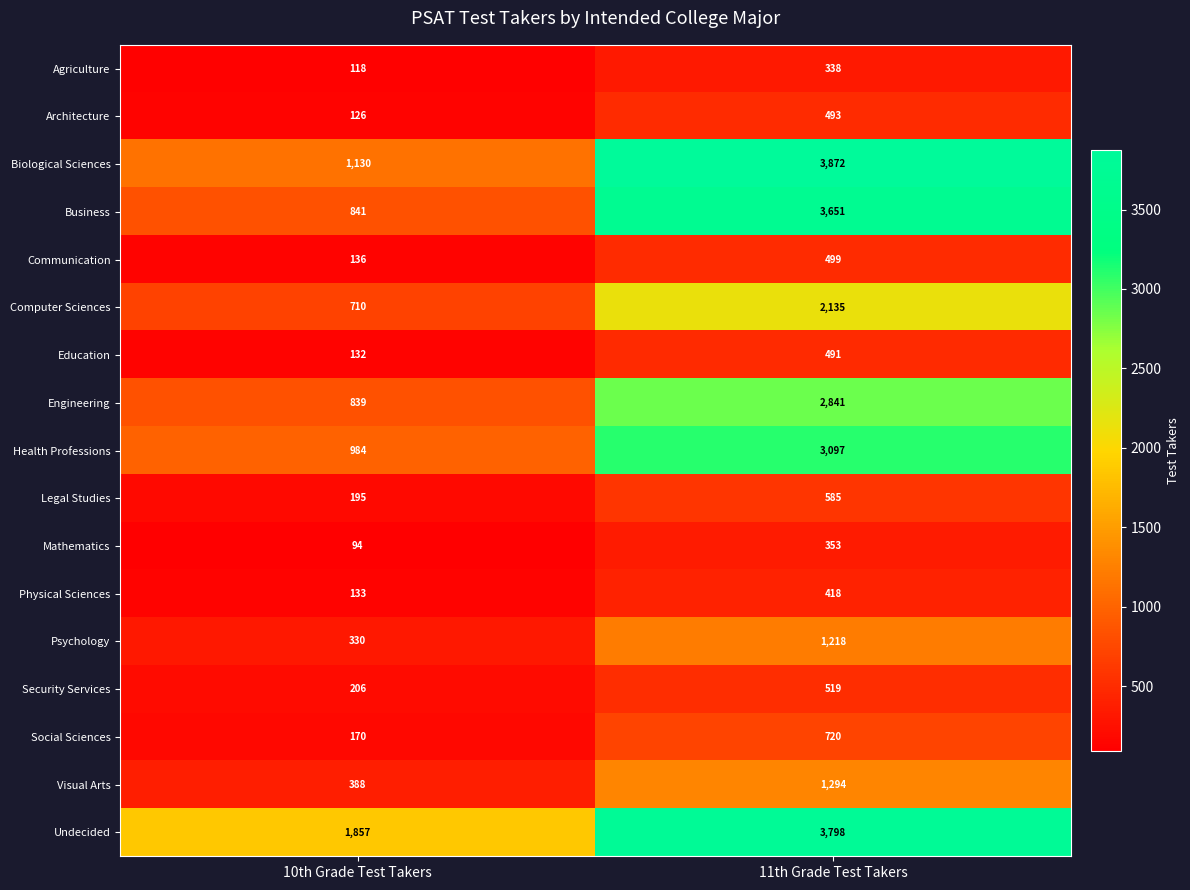

At which category does the chart reach its peak across all series?

11th Grade Test Takers